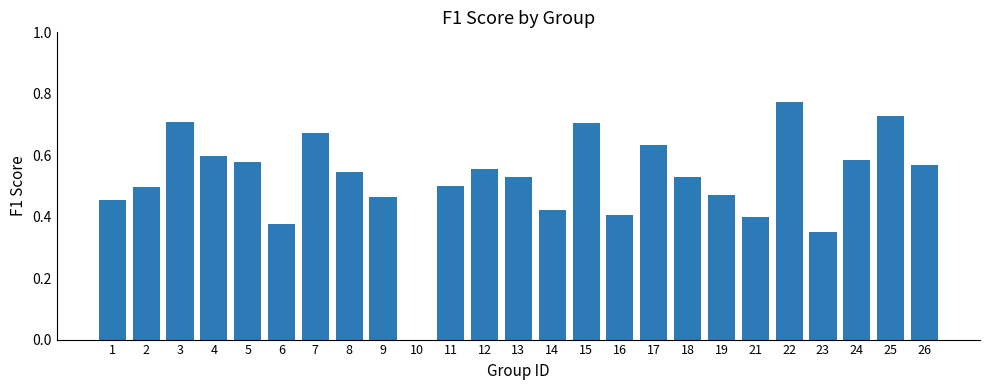

The chart shows a value of 0.0 at 10. True or false?

True